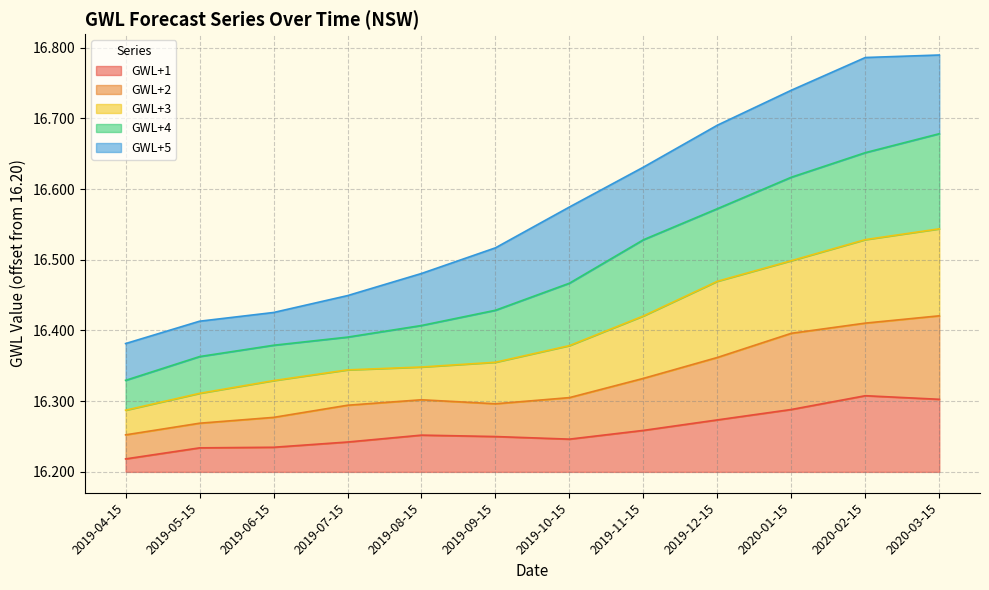

True or false: GWL+4 has more than 1 points higher than both neighbors.

False